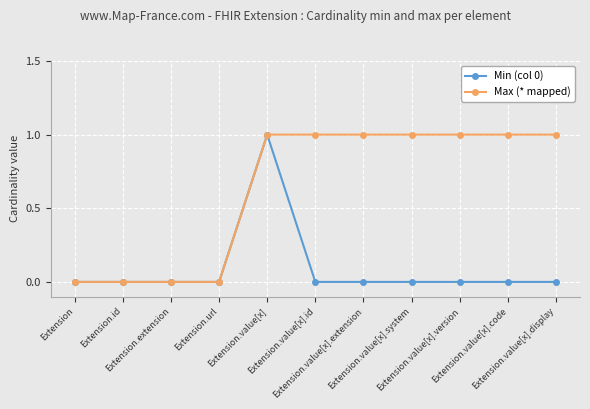

True or false: Max (* mapped) has a value of 1 at Extension.value[x].

True